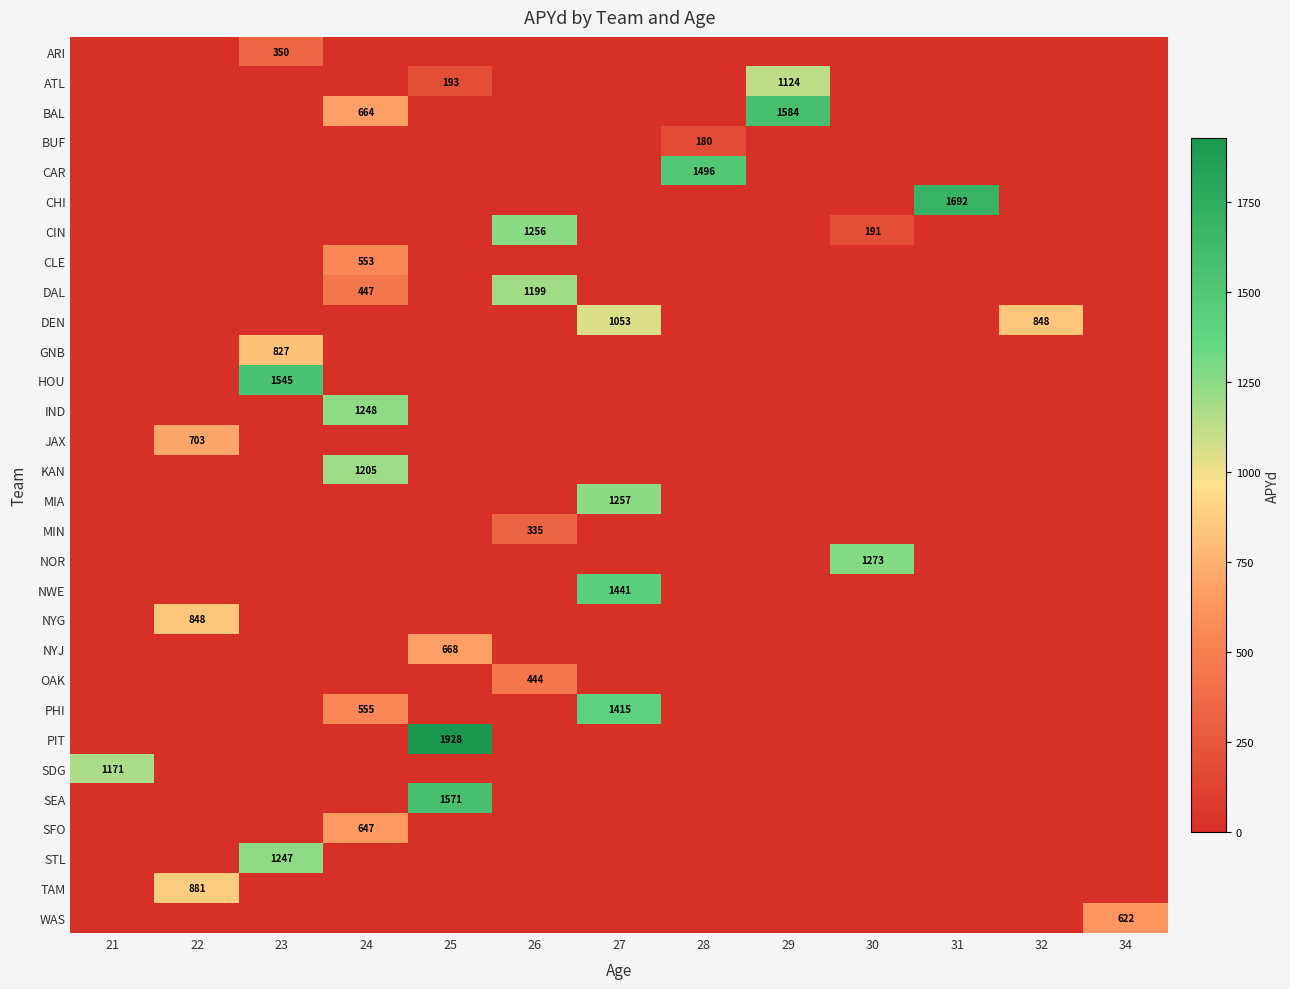

True or false: NWE has a value of 0 at 29.

True